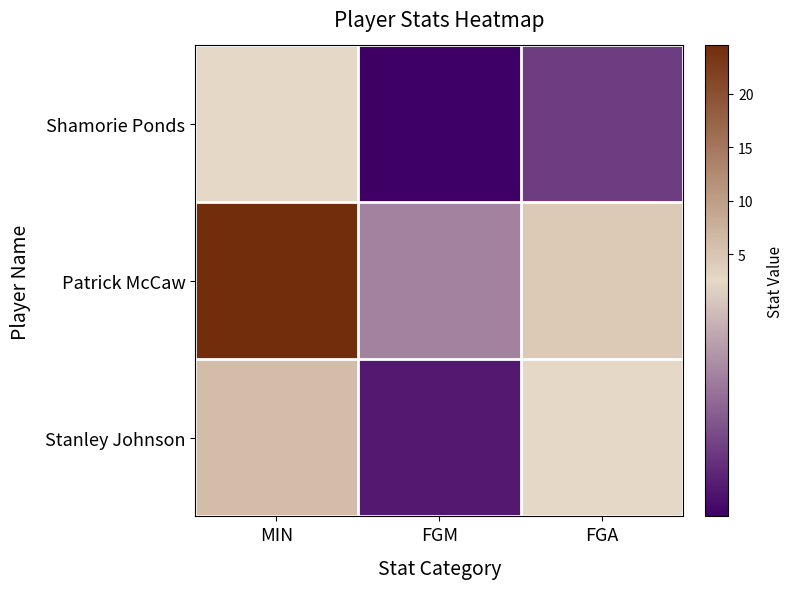

At how many categories does at least one series exceed 1?

3